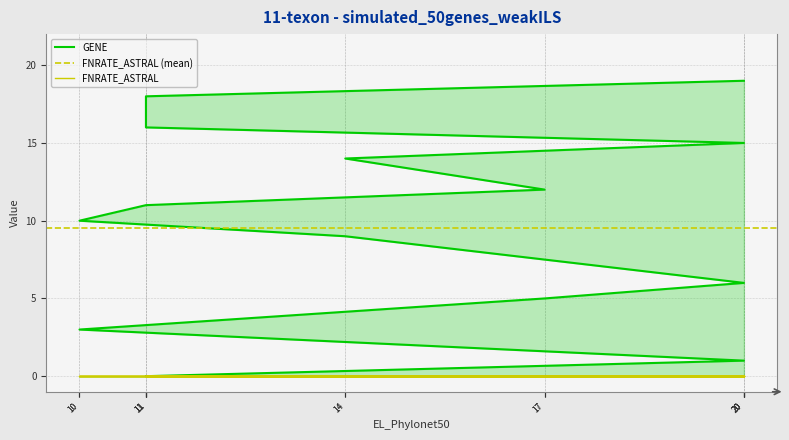

Does the chart have visible grid lines?

Yes